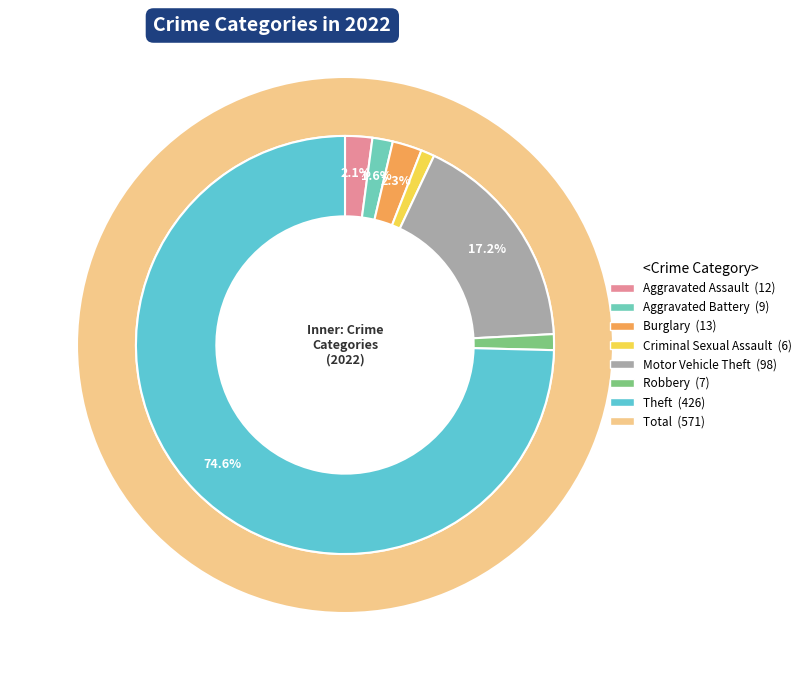

Is there a majority slice in this chart?

Yes